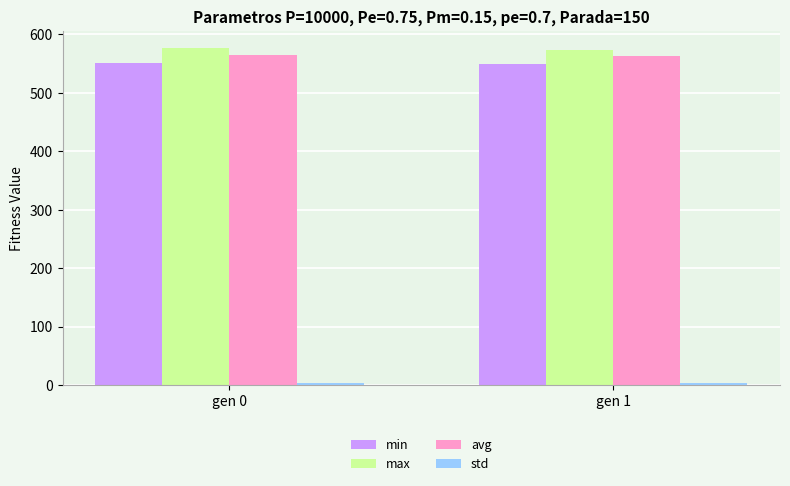

What is the value of the avg bar at the 2nd from the left?

562.5